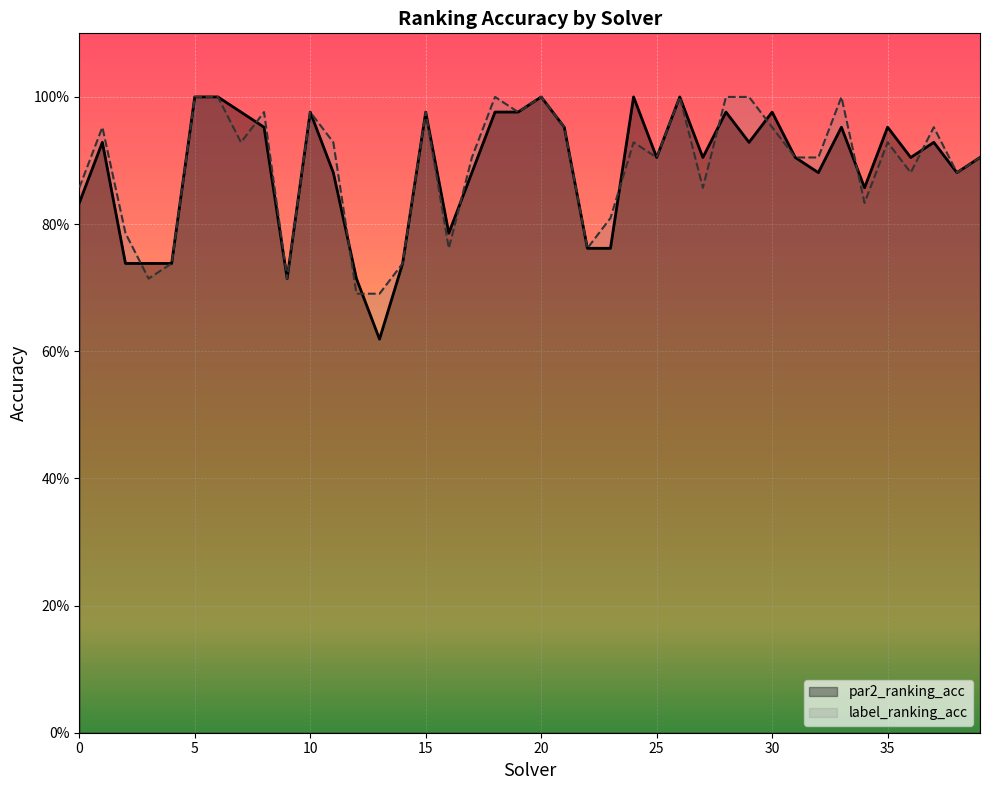

Reading left to right, transcribe all the data shown in this chart.

par2_ranking_acc: 0=0.8	1=0.9	2=0.7	3=0.7	4=0.7	5=1.0	6=1.0	7=1.0	8=1.0	9=0.7	10=1.0	11=0.9	12=0.7	13=0.6	14=0.7	15=1.0	16=0.8	17=0.9	18=1.0	19=1.0	20=1.0	21=1.0	22=0.8	23=0.8	24=1.0	25=0.9	26=1.0	27=0.9	28=1.0	29=0.9	30=1.0	31=0.9	32=0.9	33=1.0	34=0.9	35=1.0	36=0.9	37=0.9	38=0.9	39=0.9
label_ranking_acc: 0=0.9	1=1.0	2=0.8	3=0.7	4=0.7	5=1.0	6=1.0	7=0.9	8=1.0	9=0.7	10=1.0	11=0.9	12=0.7	13=0.7	14=0.7	15=1.0	16=0.8	17=0.9	18=1.0	19=1.0	20=1.0	21=1.0	22=0.8	23=0.8	24=0.9	25=0.9	26=1.0	27=0.9	28=1.0	29=1.0	30=1.0	31=0.9	32=0.9	33=1.0	34=0.8	35=0.9	36=0.9	37=1.0	38=0.9	39=0.9